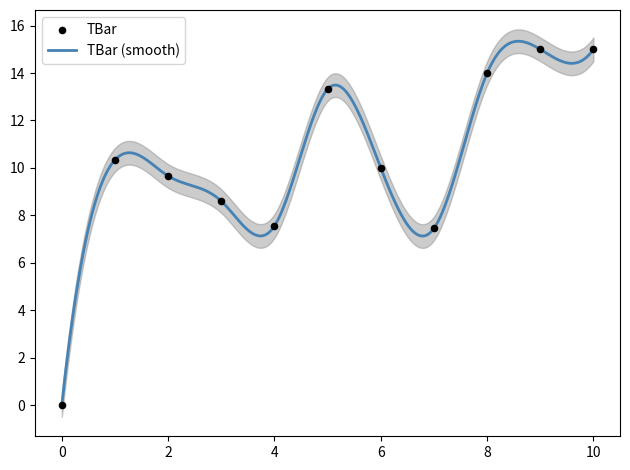

What is the change in value from 2 to 3?

-1.1